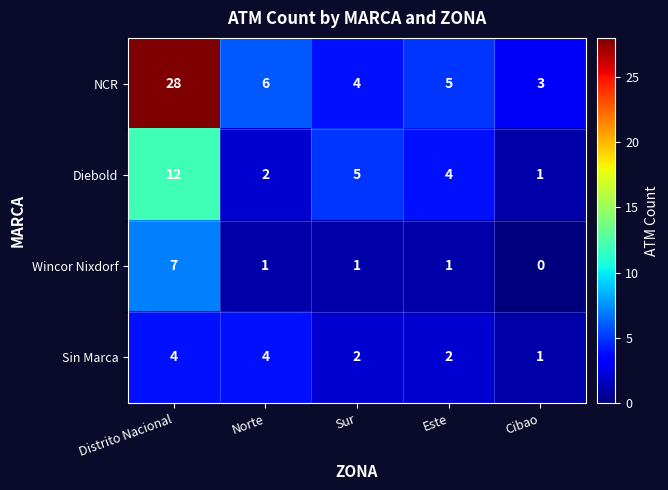

The value of Wincor Nixdorf at Cibao is 0. True or false?

True